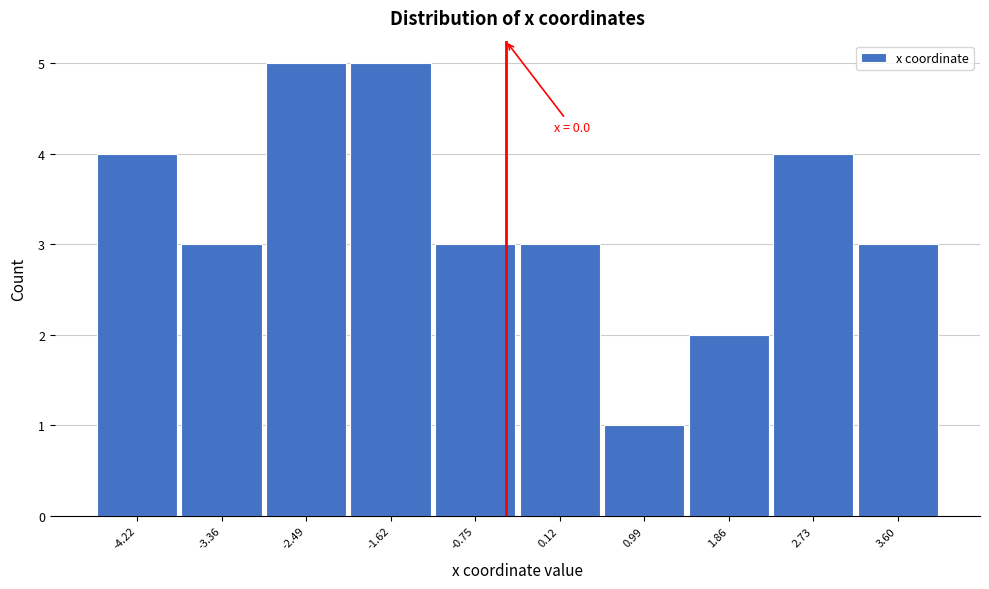

Reading left to right, list all the values displayed in this chart.

-4.22=4	-3.36=3	-2.49=5	-1.62=5	-0.75=3	0.12=3	0.99=1	1.86=2	2.73=4	3.60=3